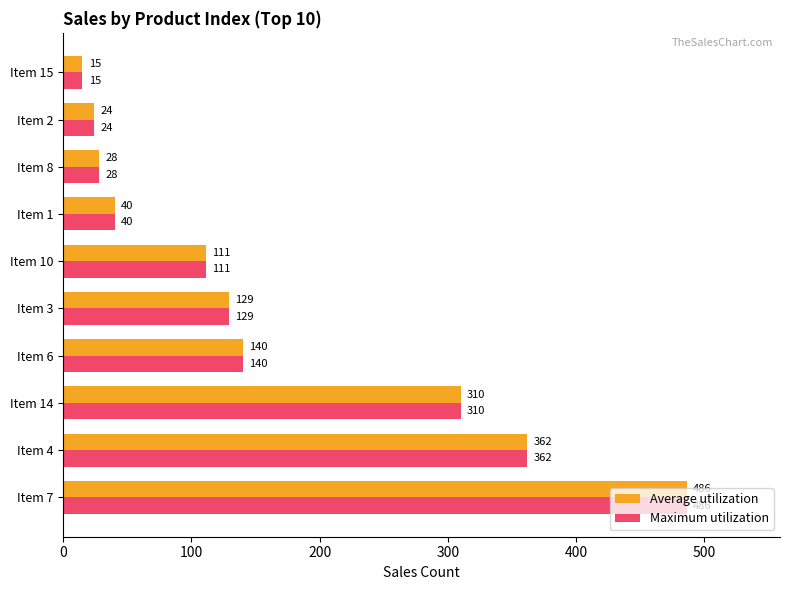

The value of Average utilization at Item 1 is 40. True or false?

True